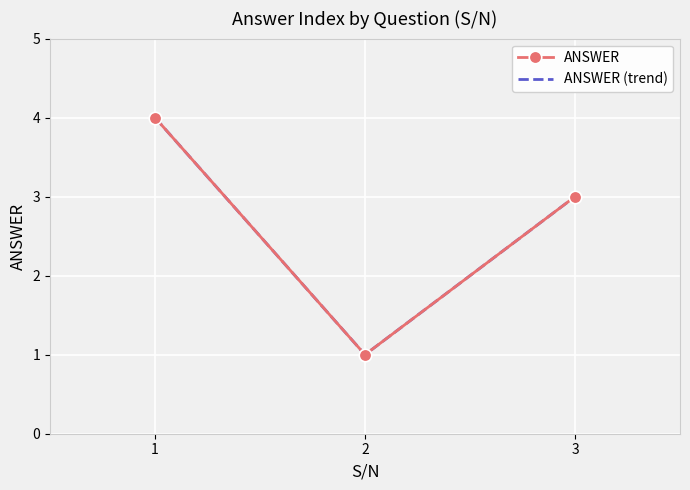

List the series in order of their peak value, highest first.

ANSWER, ANSWER (trend)